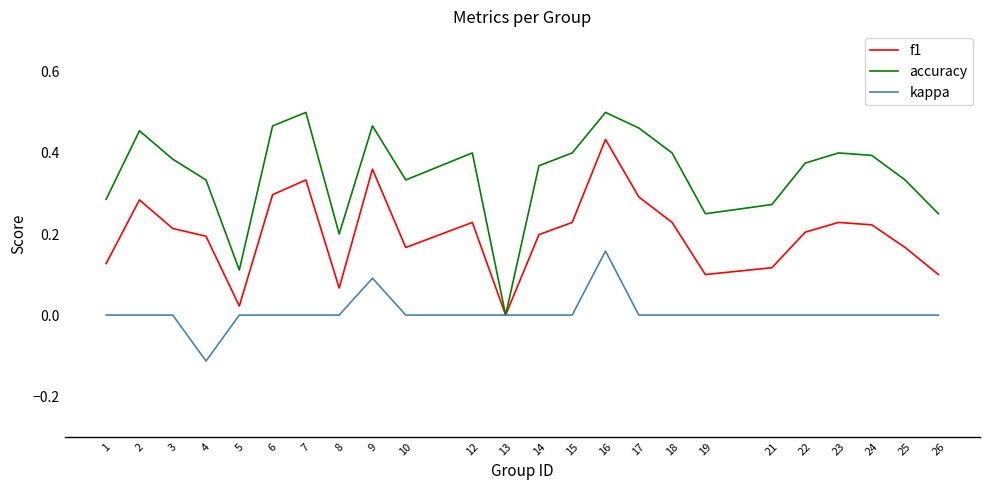

The f1 series shows 0.2 at 14. True or false?

True